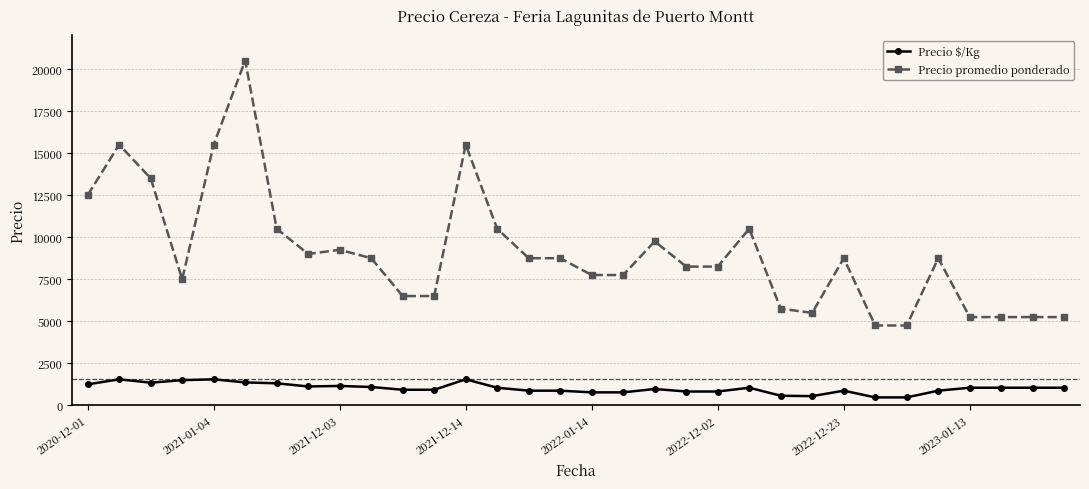

How many distinct data groups are displayed?

2